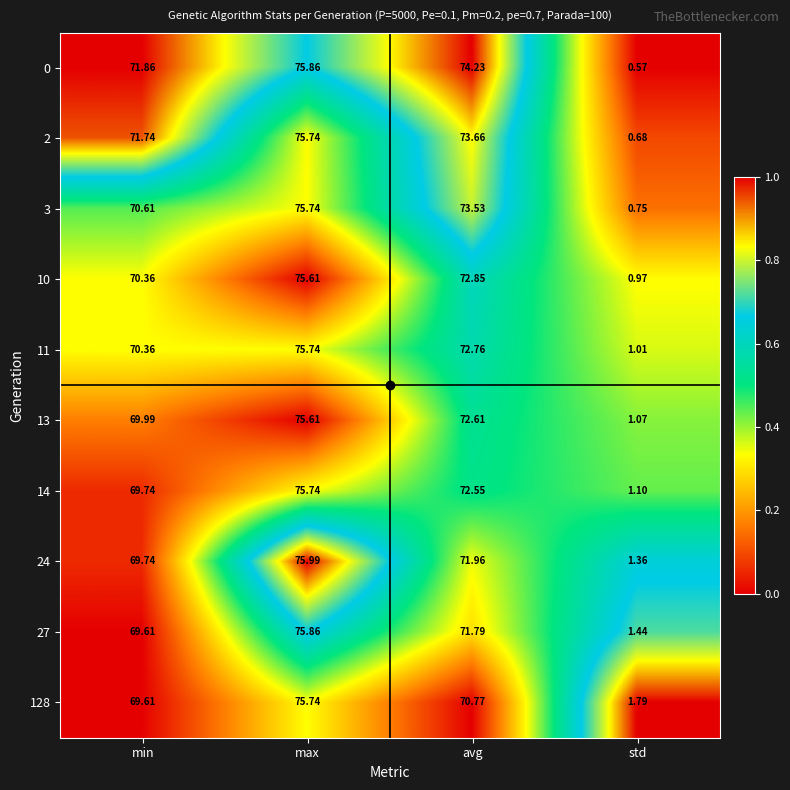

Which series has the largest range (max minus min)?

0